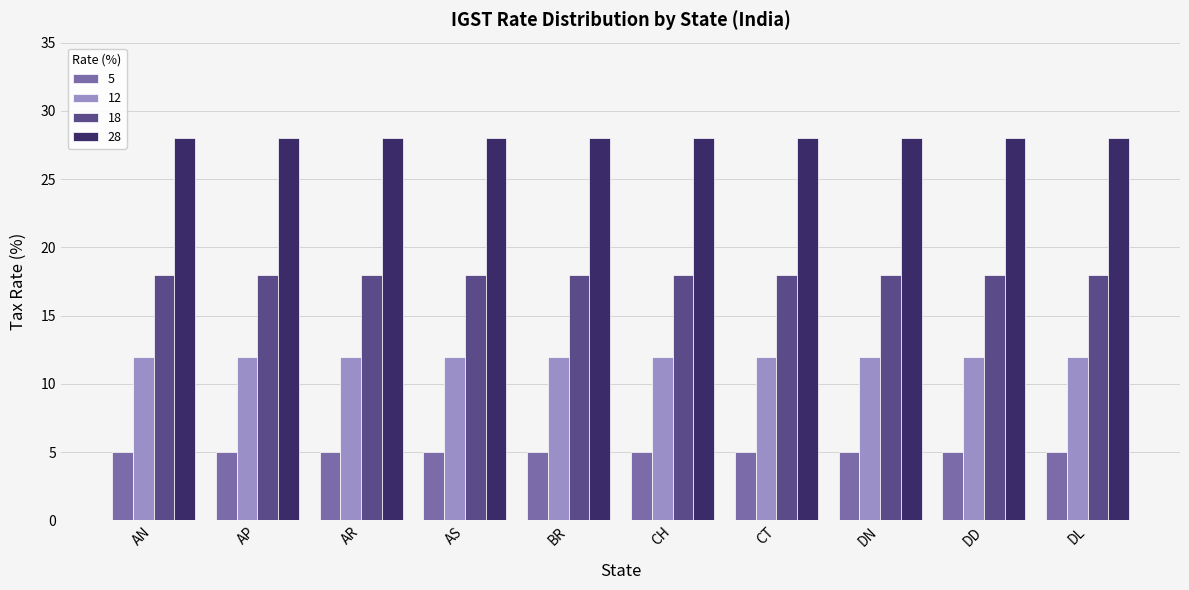

The value of 12 at DN is 12. True or false?

True